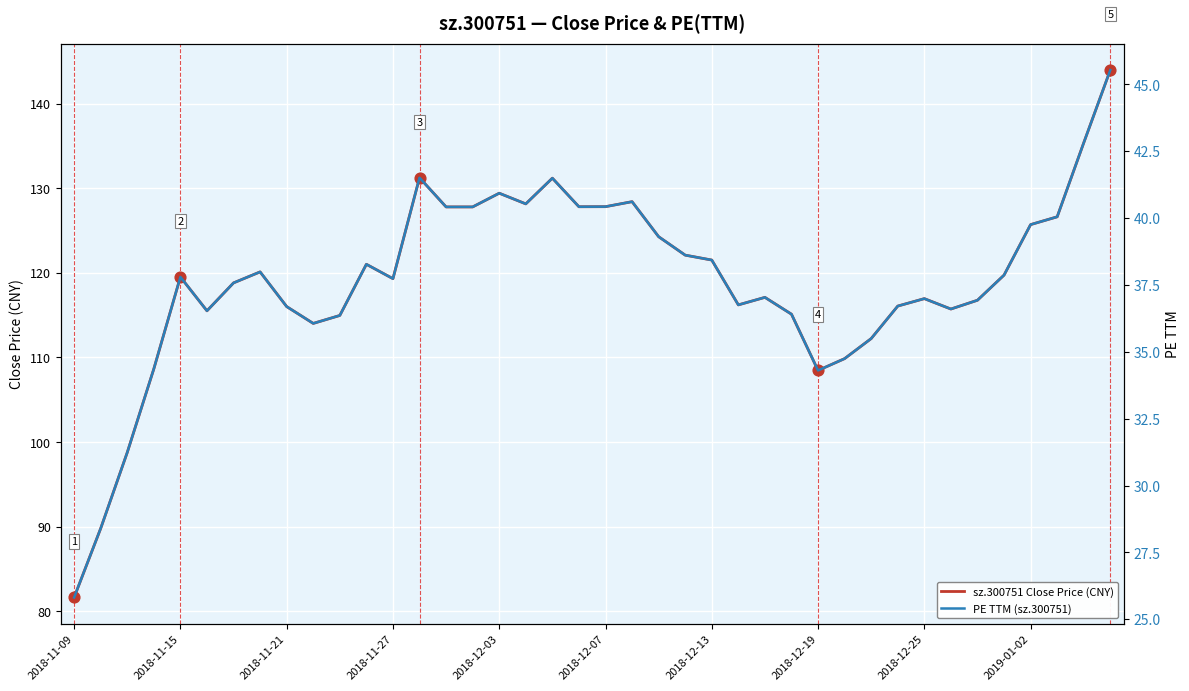

At how many categories does at least one series exceed 54?

40